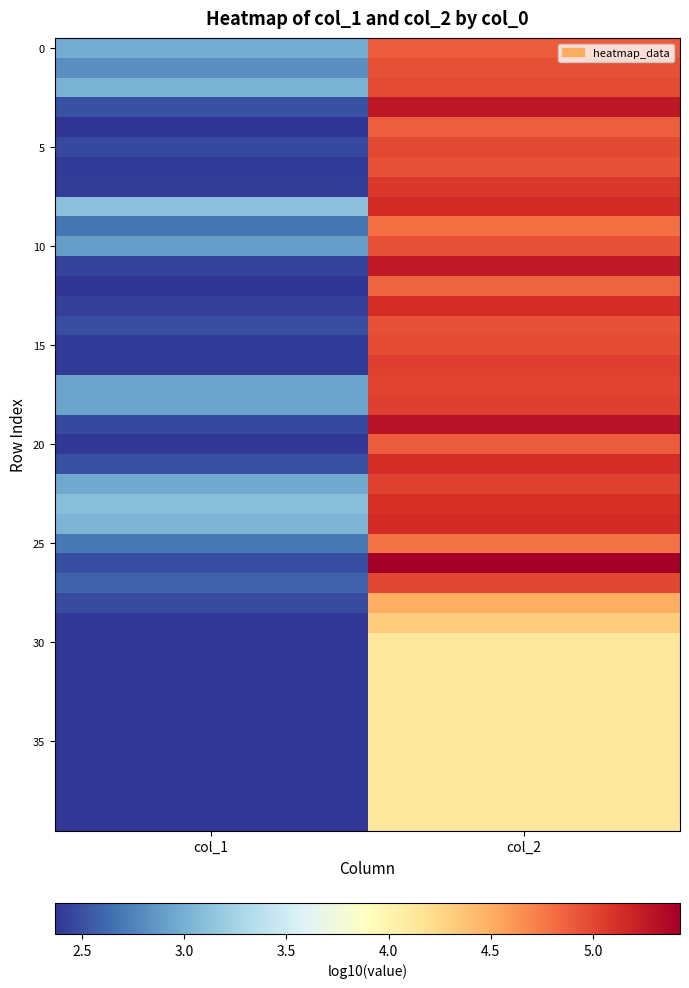

At which category does the chart reach its peak across all series?

col_2